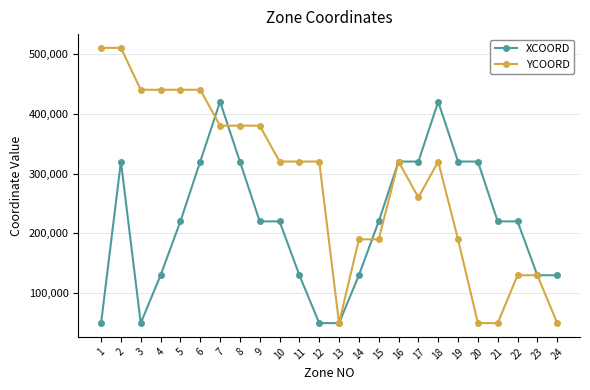

What is the total value across all series at 3?

490000